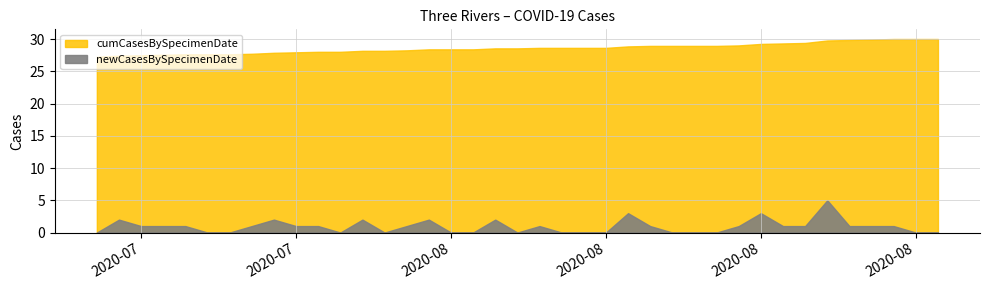

Which series has the largest range (max minus min)?

cumCasesBySpecimenDate